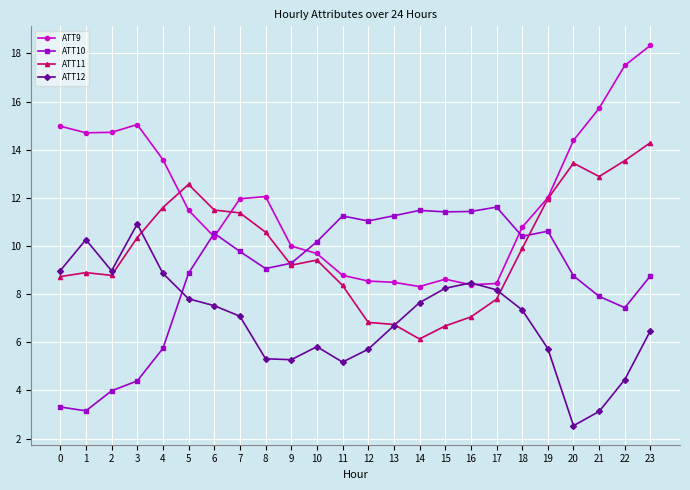

What is the value of the ATT10 point at the 12th from the left?

11.2